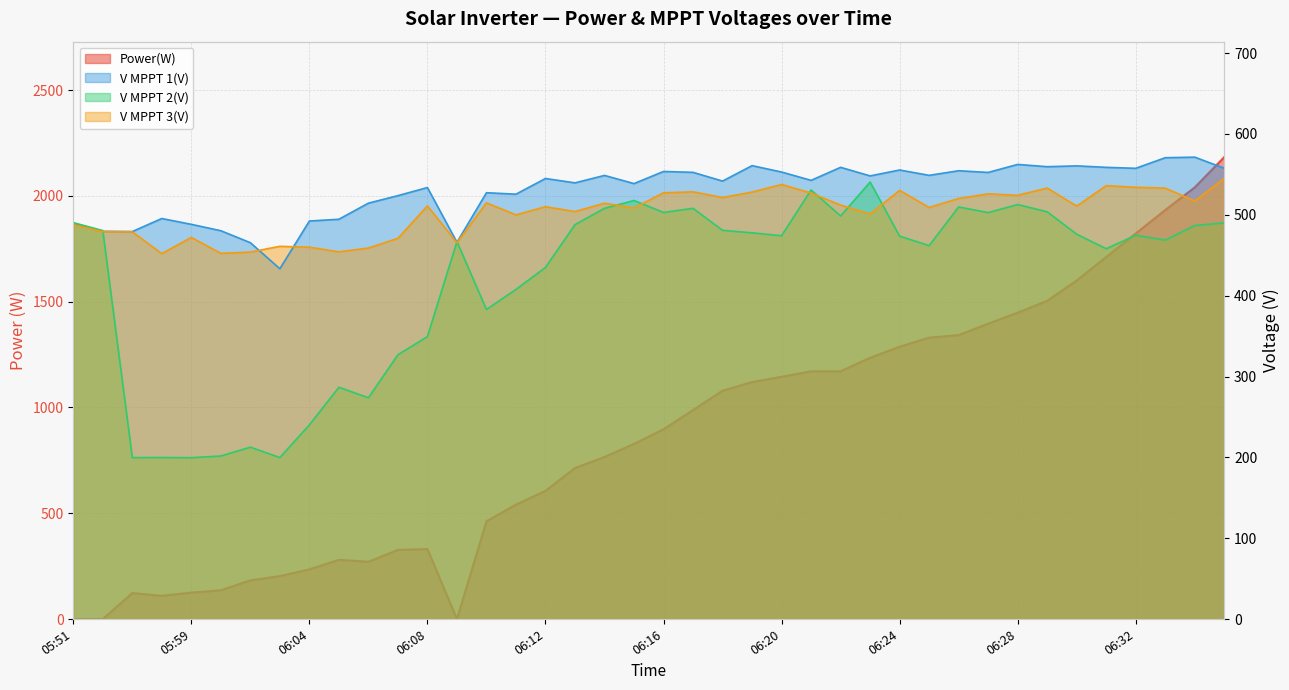

Read the V MPPT 1(V) value at 06:06.

514.4